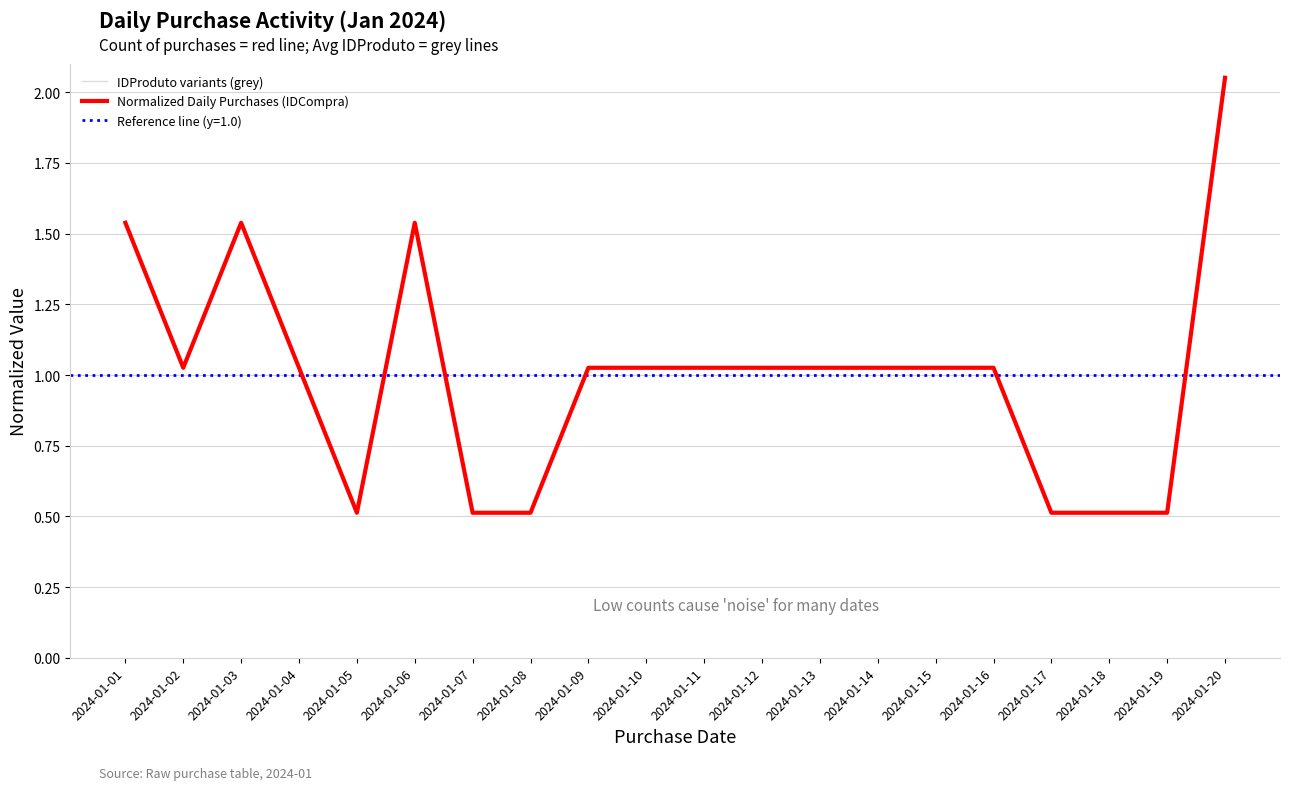

At which category is the sum across all series the highest?

2024-01-18